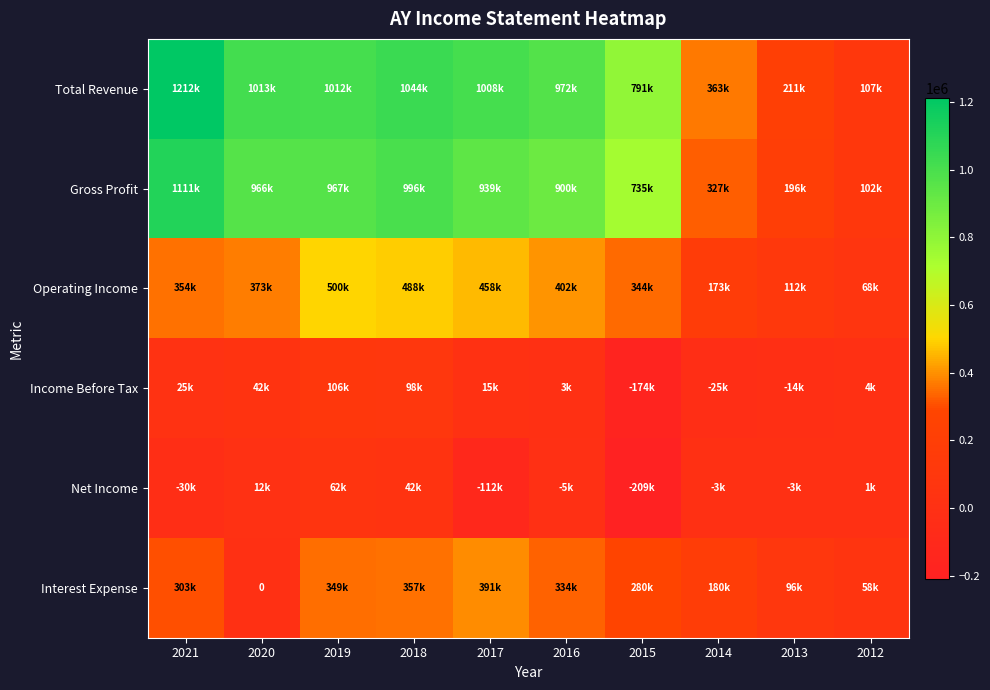

How many values in Net Income are below zero?

6